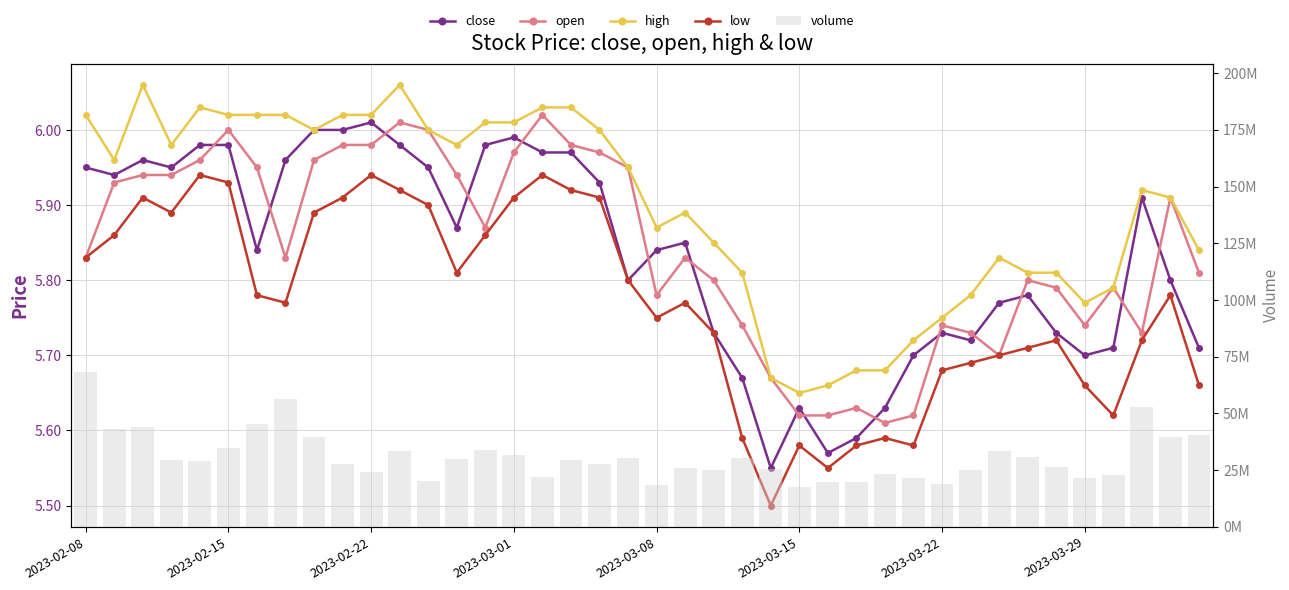

The low series shows 3.2 at 23. True or false?

False